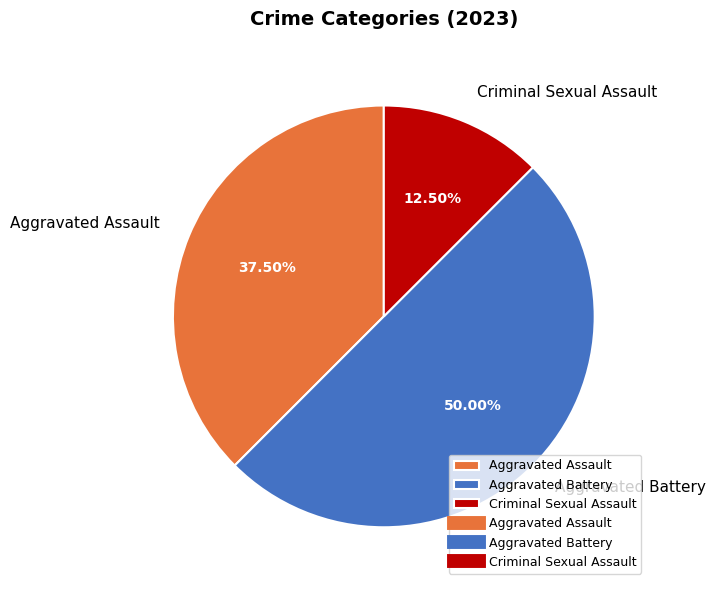

Between Aggravated Assault and Criminal Sexual Assault, which is larger?

Aggravated Assault